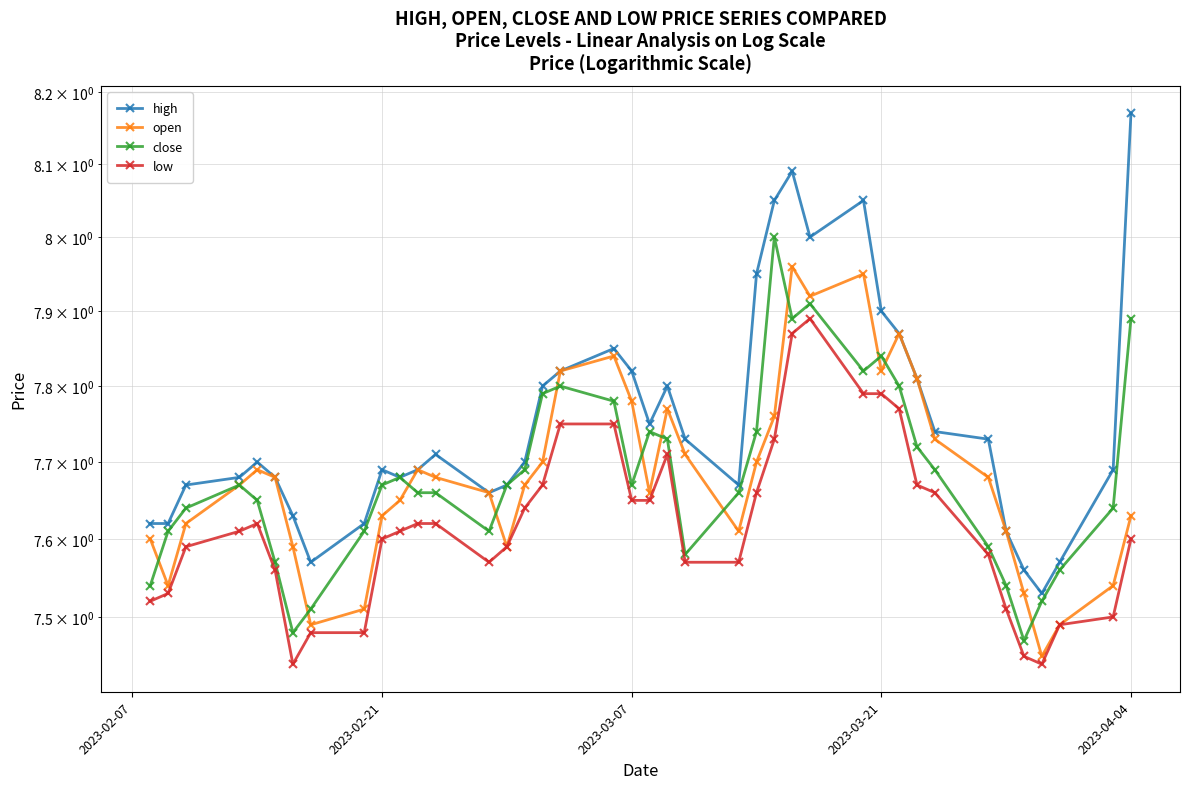

Which series has the largest range (max minus min)?

high